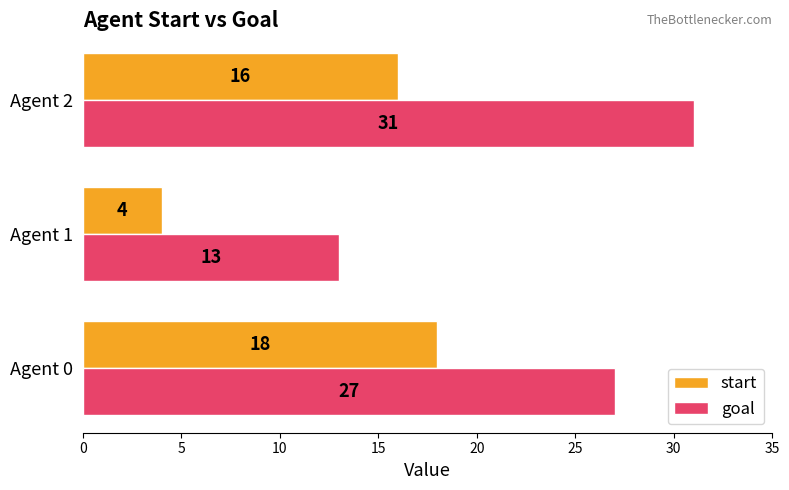

What is the sum of all start values?

38